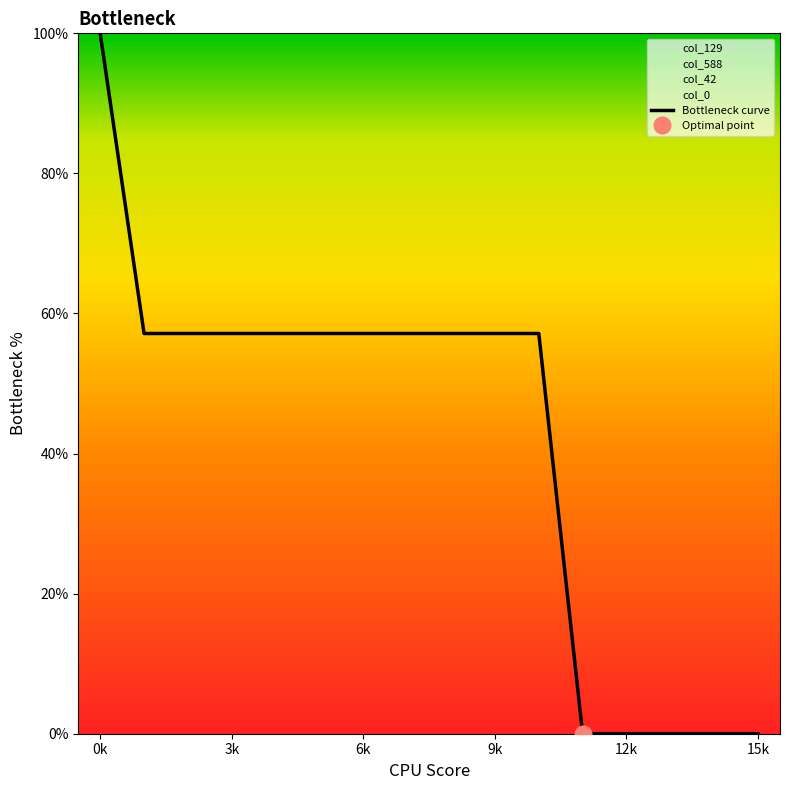

At which category does the chart reach its minimum across all series?

11